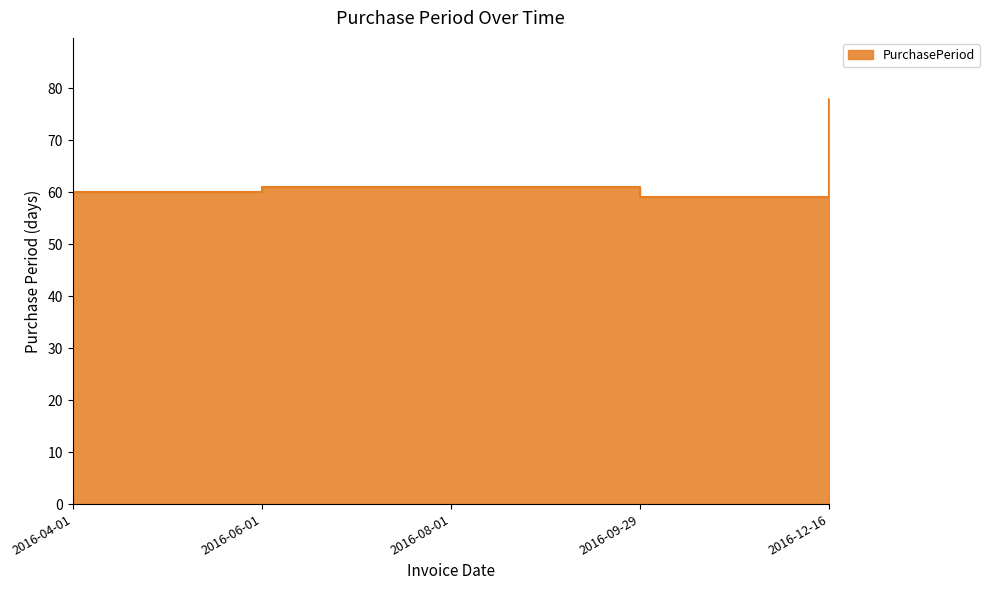

What is the sum of all values?

319